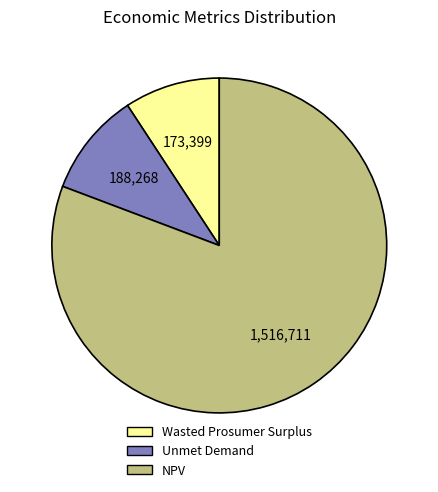

What is the majority slice?

NPV